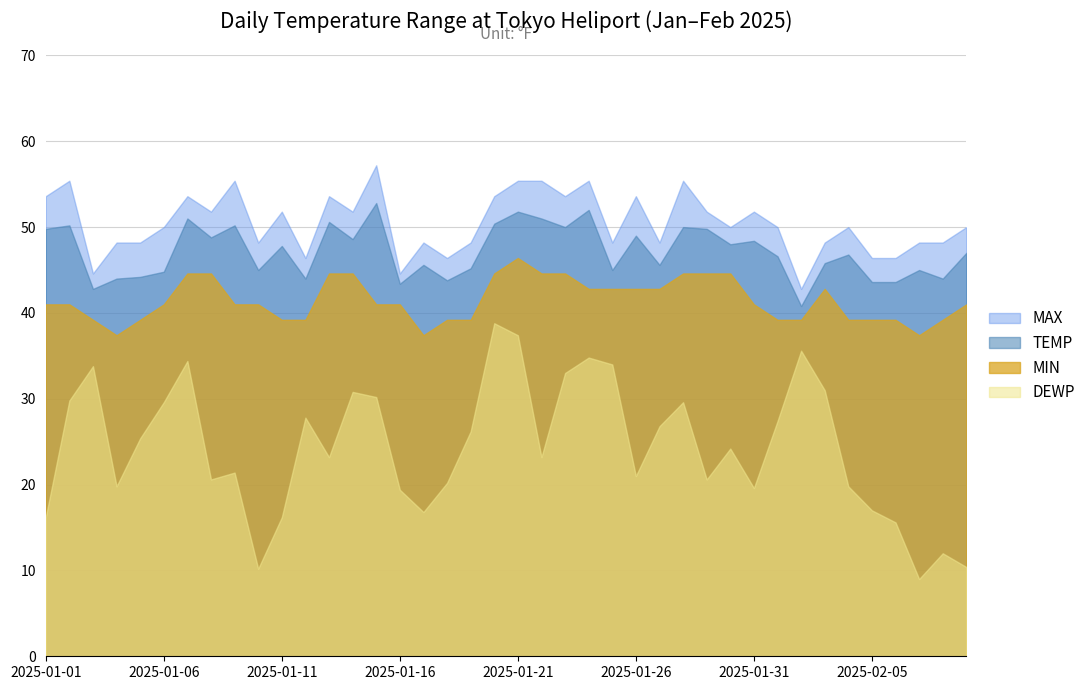

Rank the series by their maximum value, from highest to lowest.

MAX, TEMP, MIN, DEWP